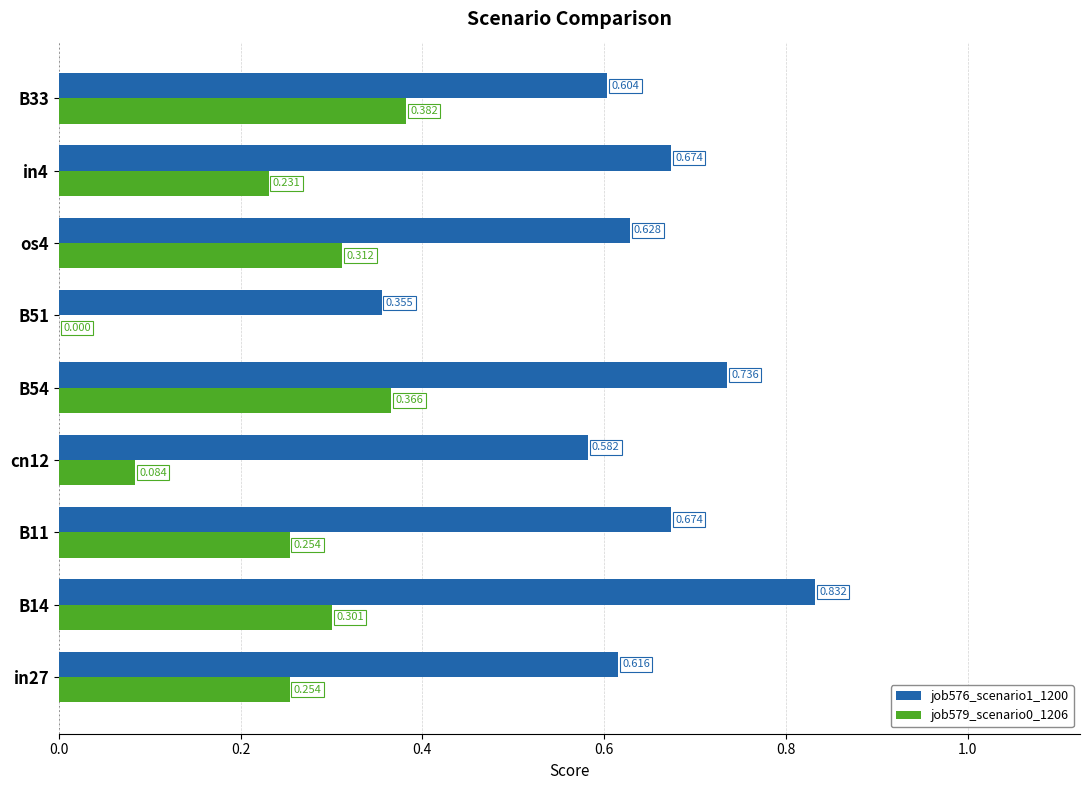

At which category is the sum across all series the highest?

B14